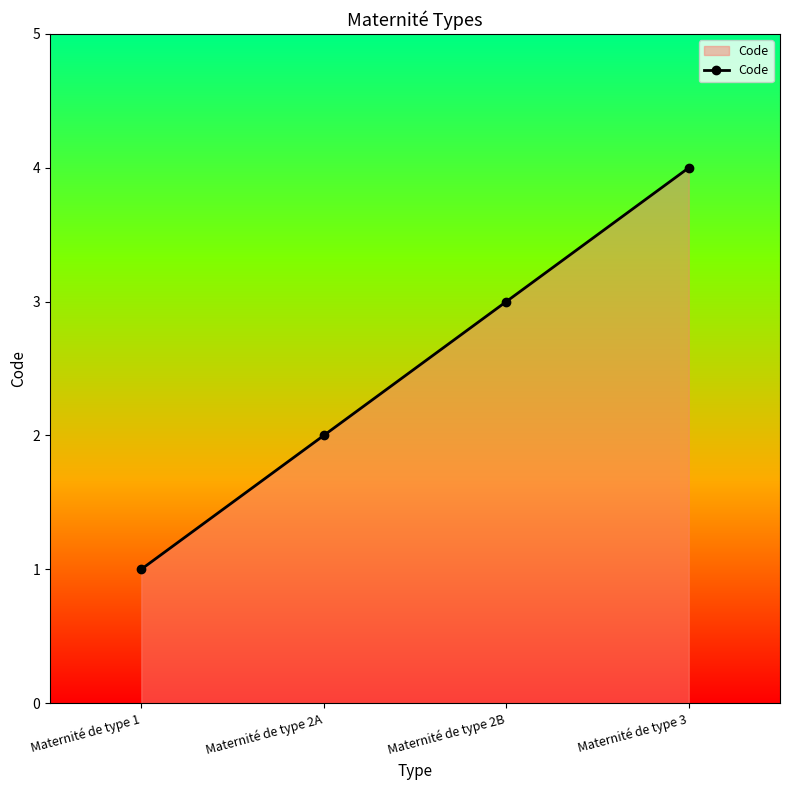

What is the change in value from Maternité de type 1 to Maternité de type 3?

+3